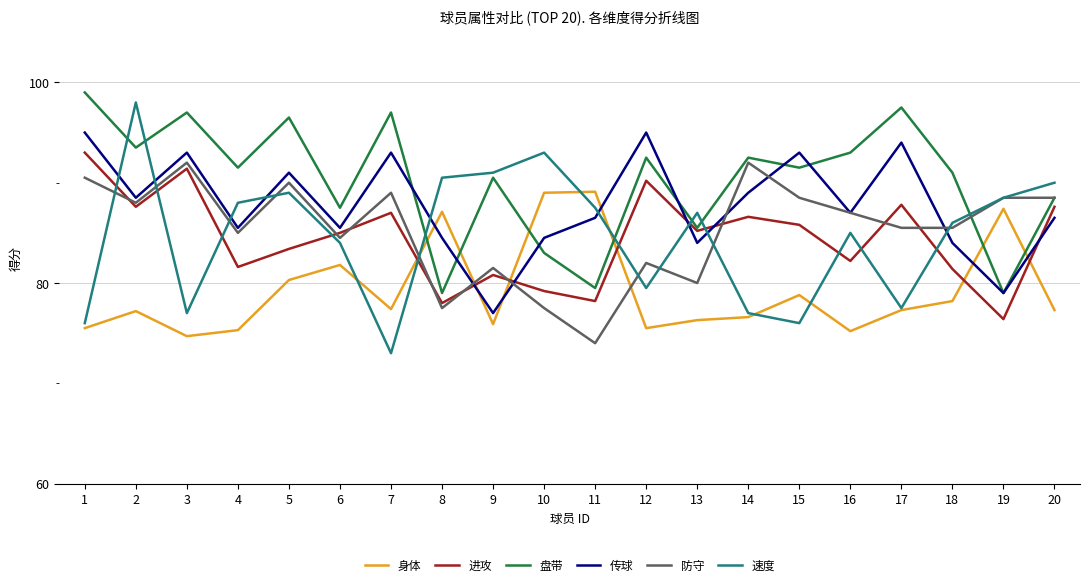

What is the total value across all series at 10?

506.2